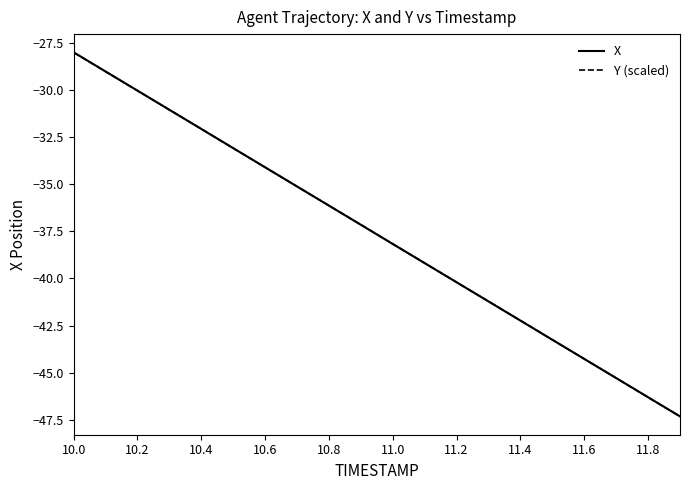

What is the minimum value shown in the chart?

-47.3